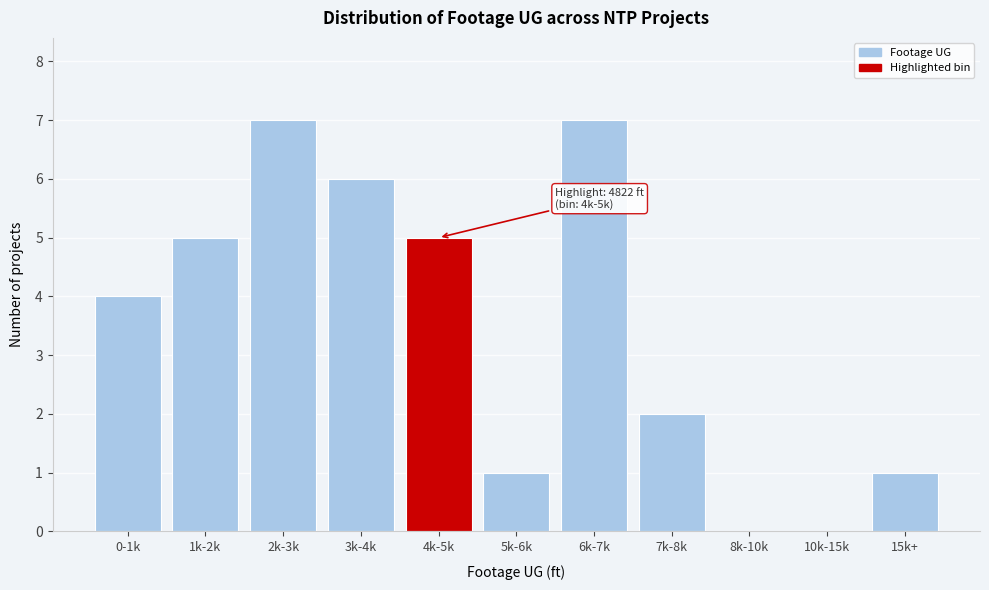

Reading right to left, what are all the values shown in this chart?

15k+=1	10k-15k=0	8k-10k=0	7k-8k=2	6k-7k=7	5k-6k=1	4k-5k=5	3k-4k=6	2k-3k=7	1k-2k=5	0-1k=4